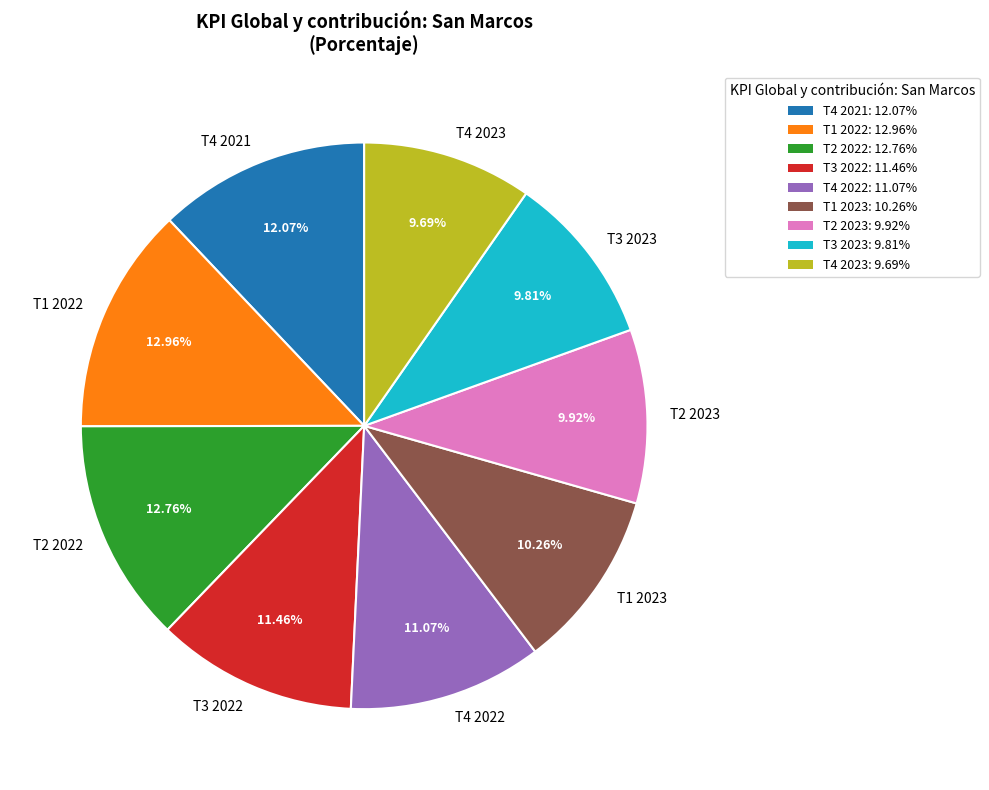

The T1 2023 slice represents 10% of the pie. True or false?

True